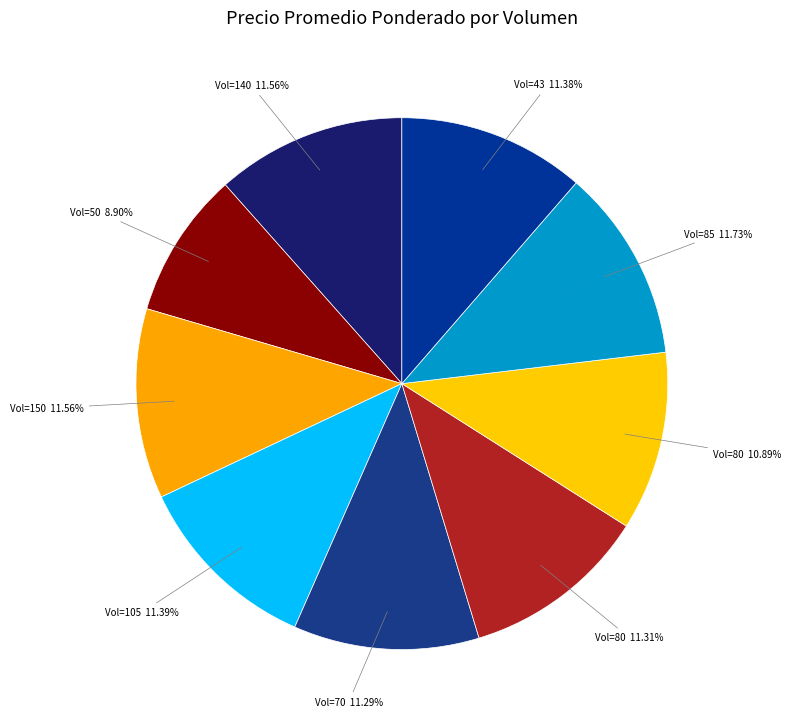

How many slices are in this pie chart?

9